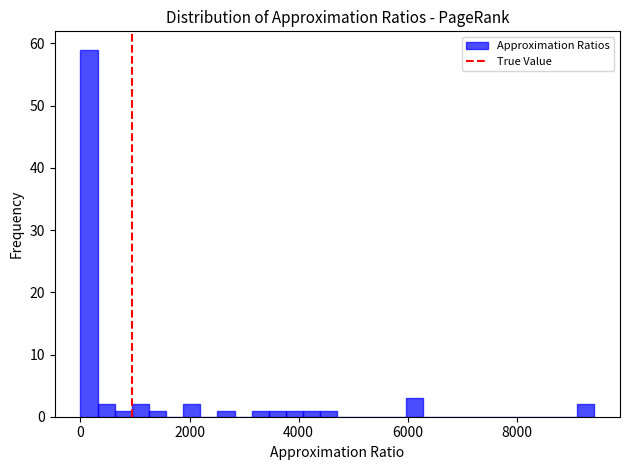

Around what value on the x-axis is the tallest bar? Give the approximate position of its centre, as read against the axis.

200